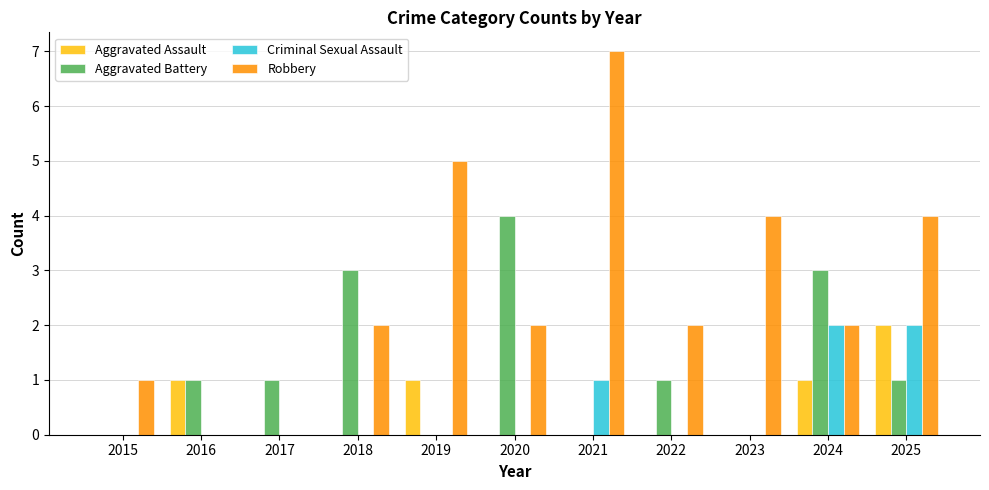

Which series has the largest total across all categories?

Robbery